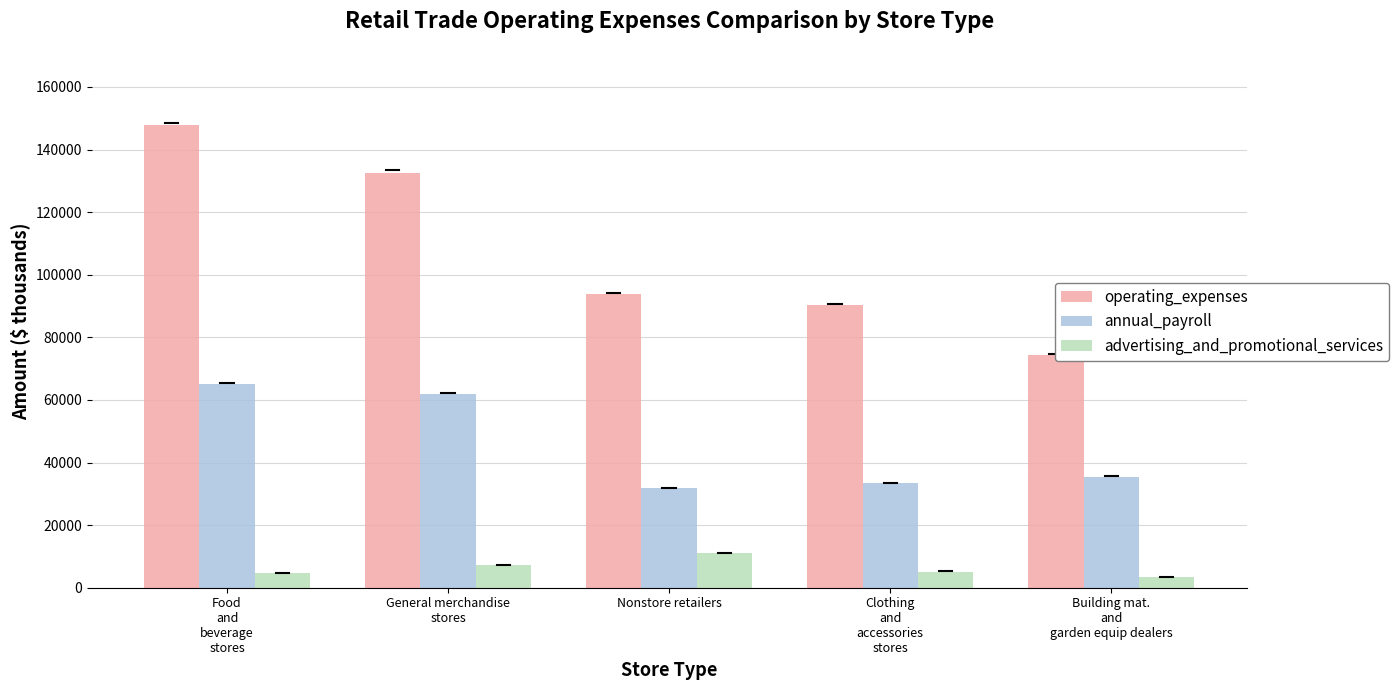

Is it true that operating_expenses equals 144471 at Nonstore retailers?

False